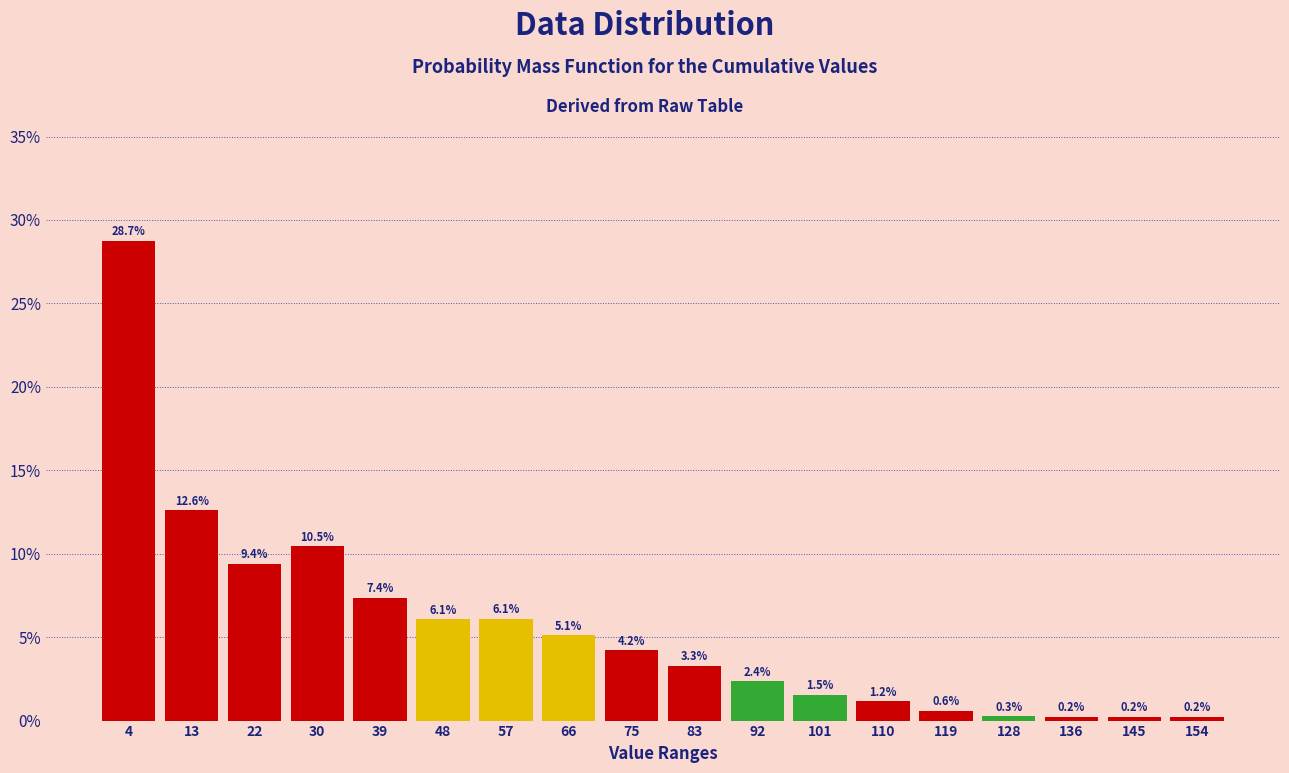

Reading left to right, list every bar in this chart as the range it spans on the x-axis followed by its height. The bar edges are not printed on the chart, so give them approximately, as read against the axis.

0 to 9: 28.7
9 to 18: 12.6
18 to 27: 9.4
27 to 35: 10.5
35 to 44: 7.4
44 to 53: 6.1
53 to 62: 6.1
62 to 71: 5.1
71 to 80: 4.2
80 to 88: 3.3
88 to 97: 2.4
97 to 106: 1.5
106 to 115: 1.2
115 to 124: 0.6
124 to 133: 0.3
133 to 141: 0.2
141 to 150: 0.2
150 to 159: 0.2